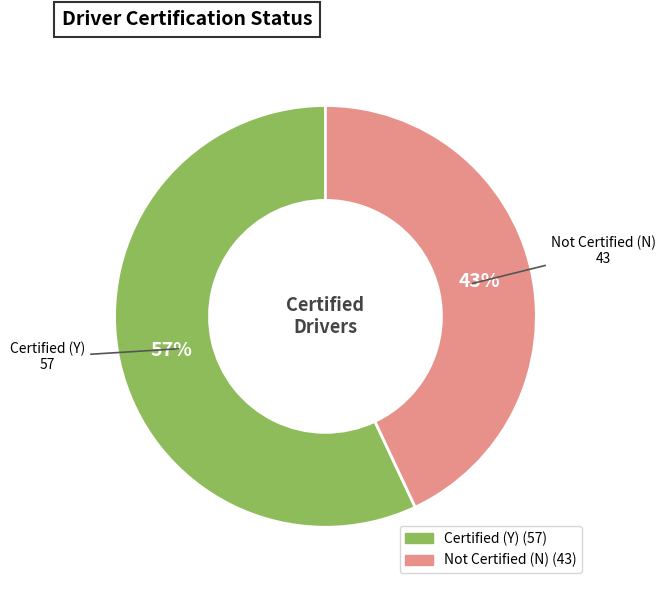

To the nearest percent, what is the difference between the largest and smallest slice percentages?

14%